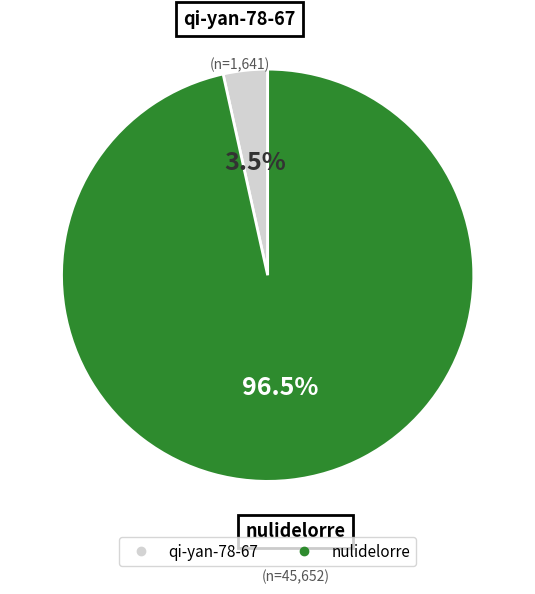

Which has a higher value, nulidelorre or qi-yan-78-67?

nulidelorre